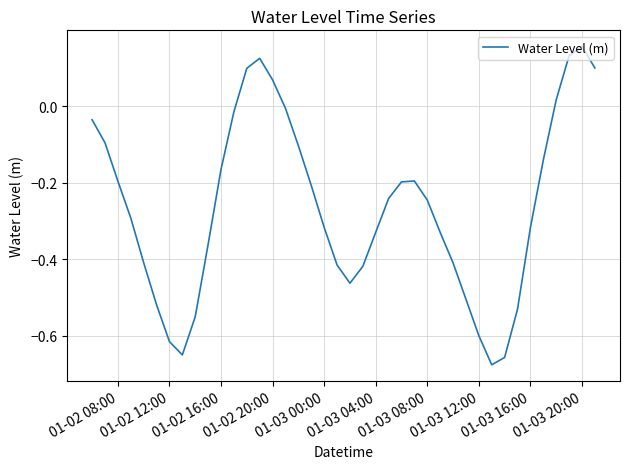

What is the difference between the maximum and minimum values?

0.8